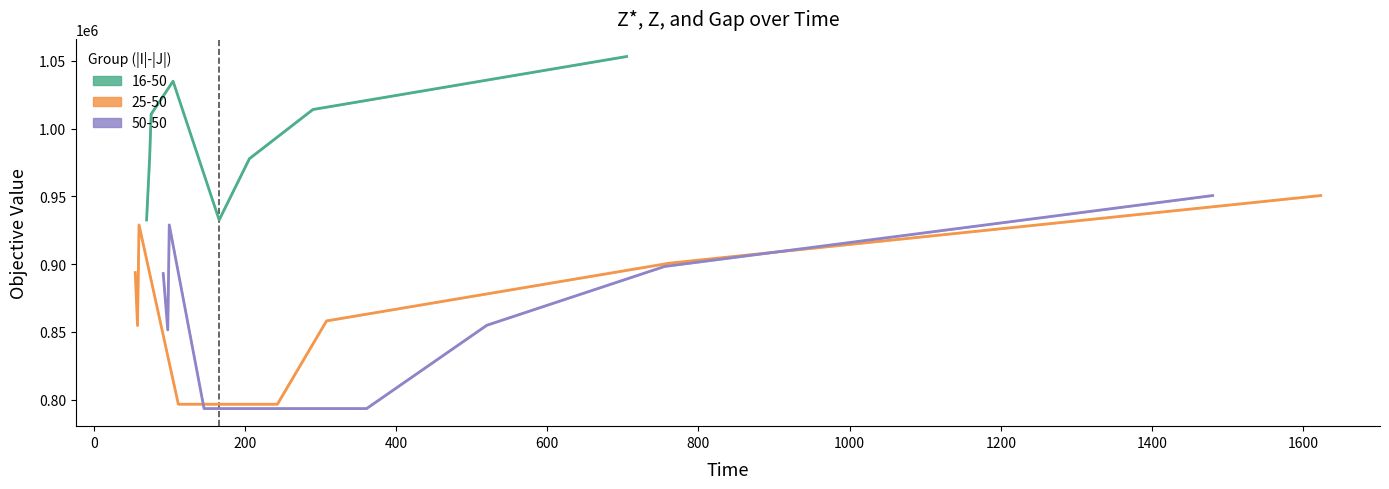

Between 0 and 400, which is larger?

400